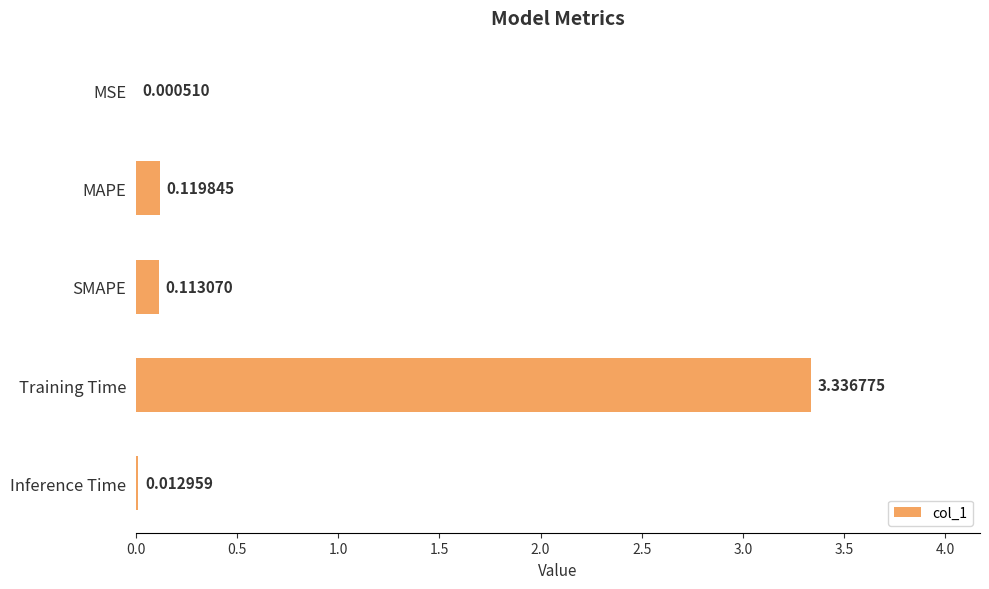

Where is the data nearest to the value 1?

MAPE